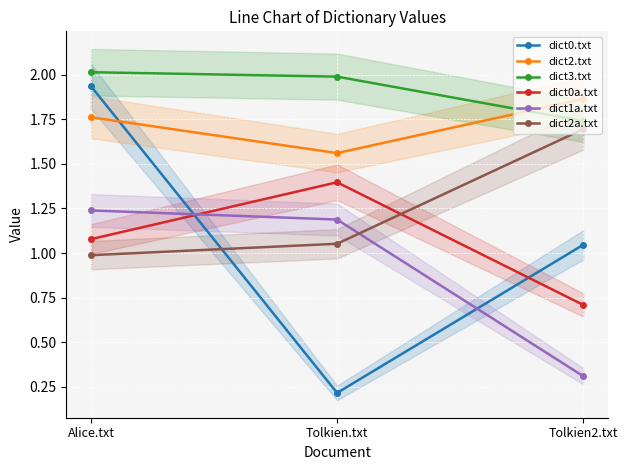

Does the chart display data point markers on the line(s)?

Yes